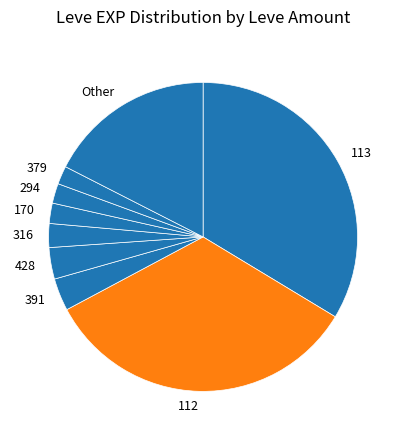

What is the ratio of the value at 316 to the value at 379?

1.3